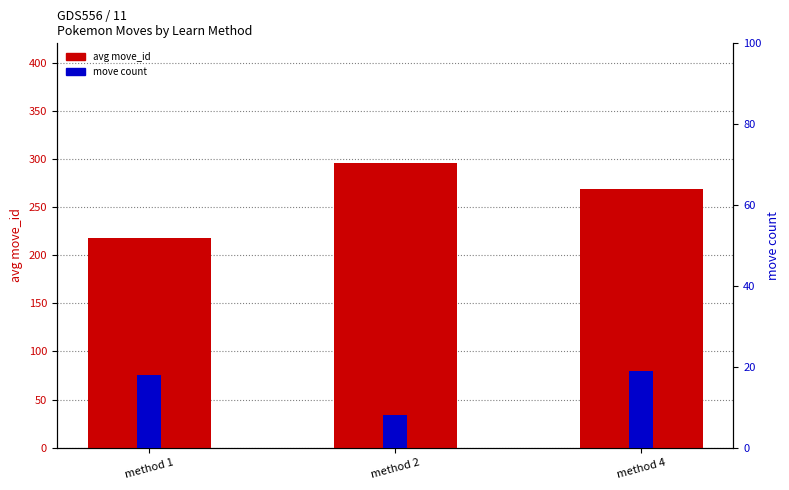

At which label does move count reach its peak?

method 4